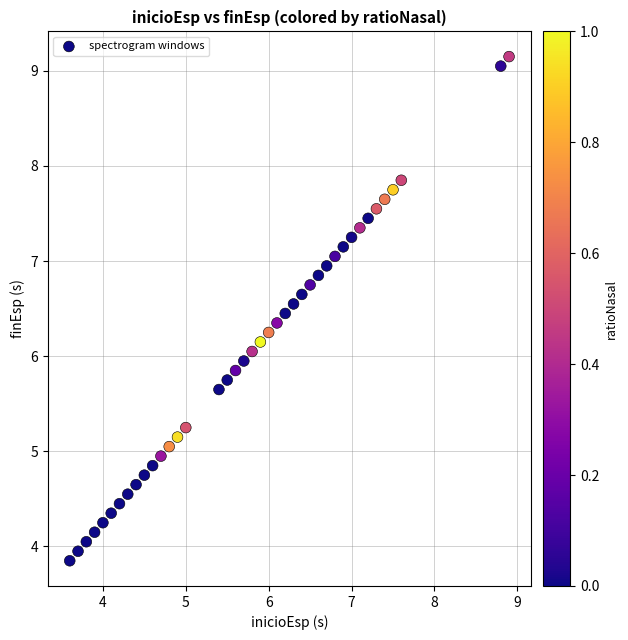

What is the range of X values (max minus min)?

5.3